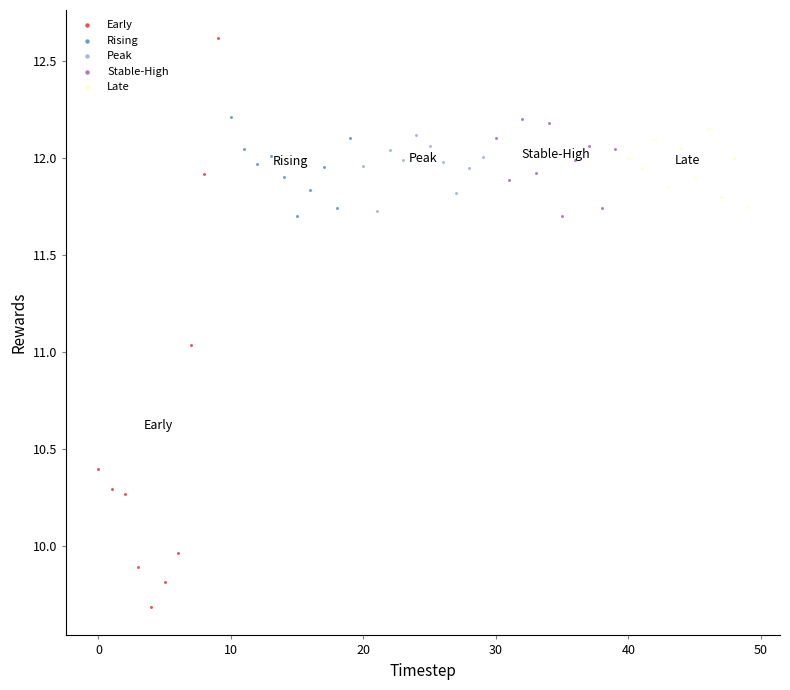

Which series reaches the maximum Y coordinate?

Early